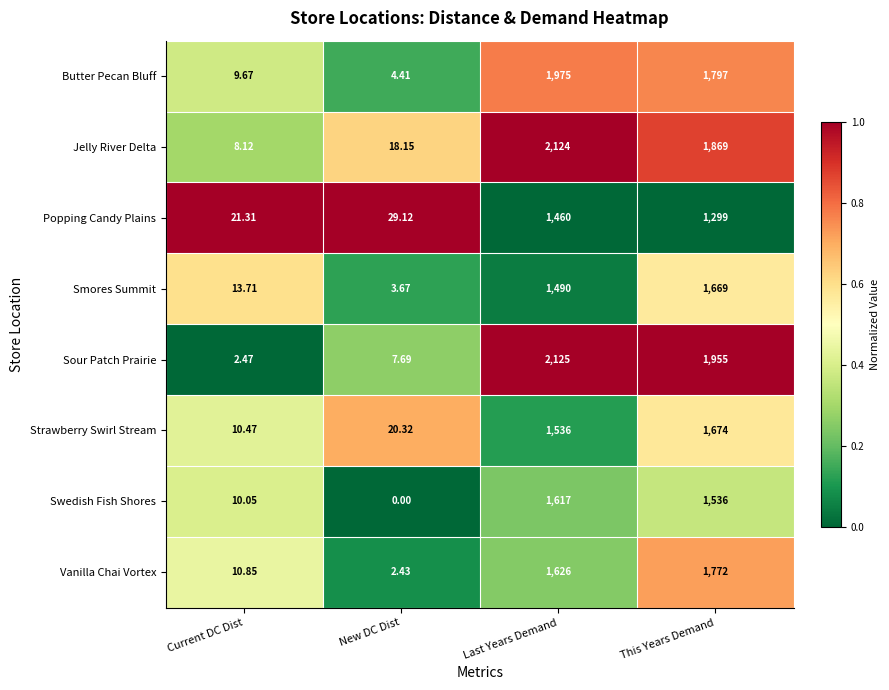

Which label corresponds to the largest value in the chart?

Last Years Demand